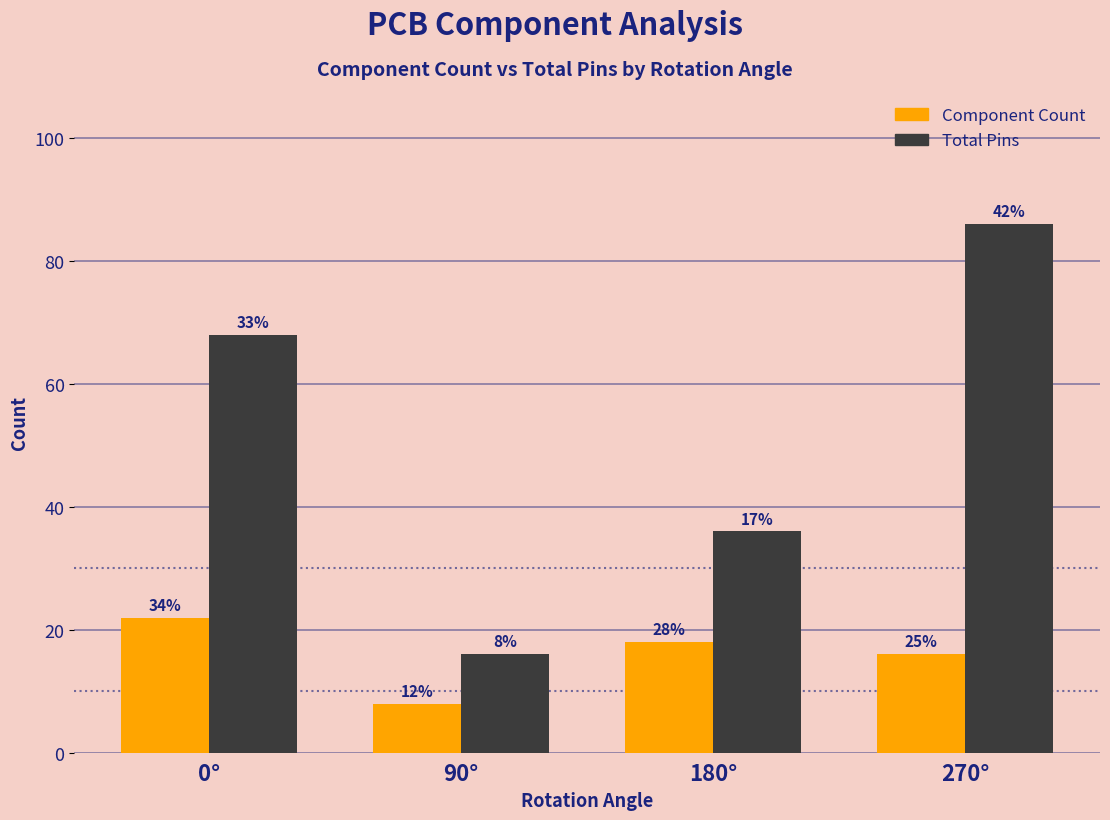

What are all the series names shown in the legend?

Component Count, Total Pins